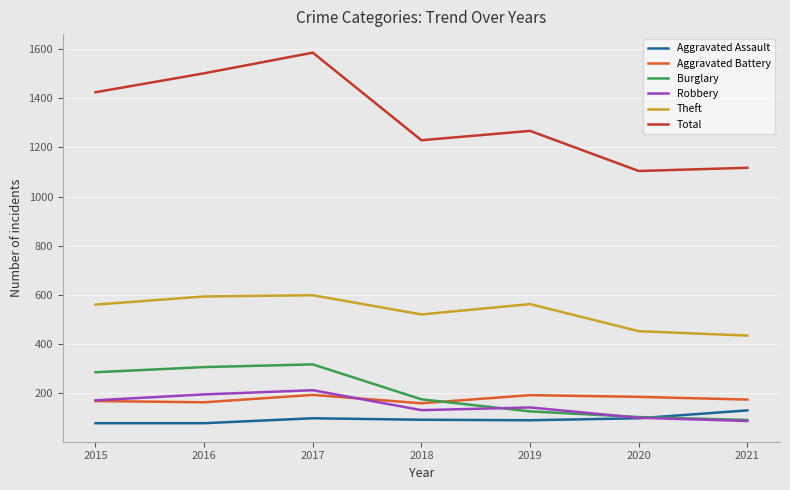

True or false: Theft has a value of 785 at 2015.

False